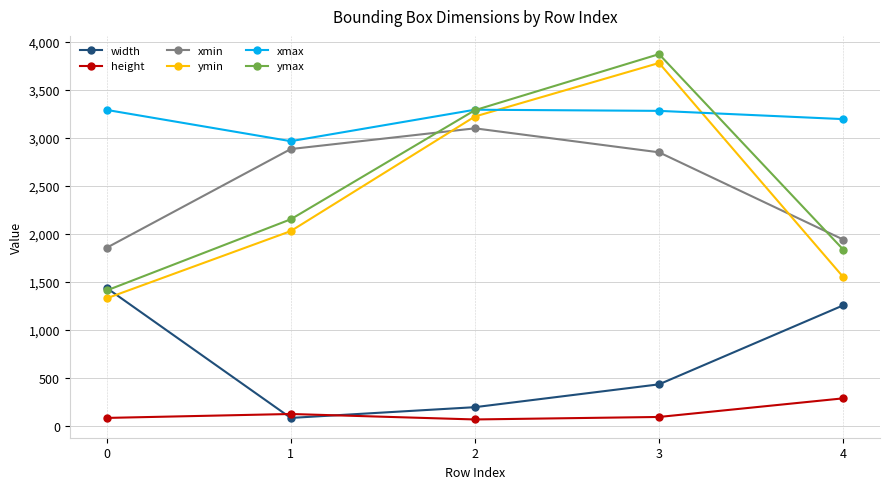

True or false: xmin has more than 2 interior local peaks.

False